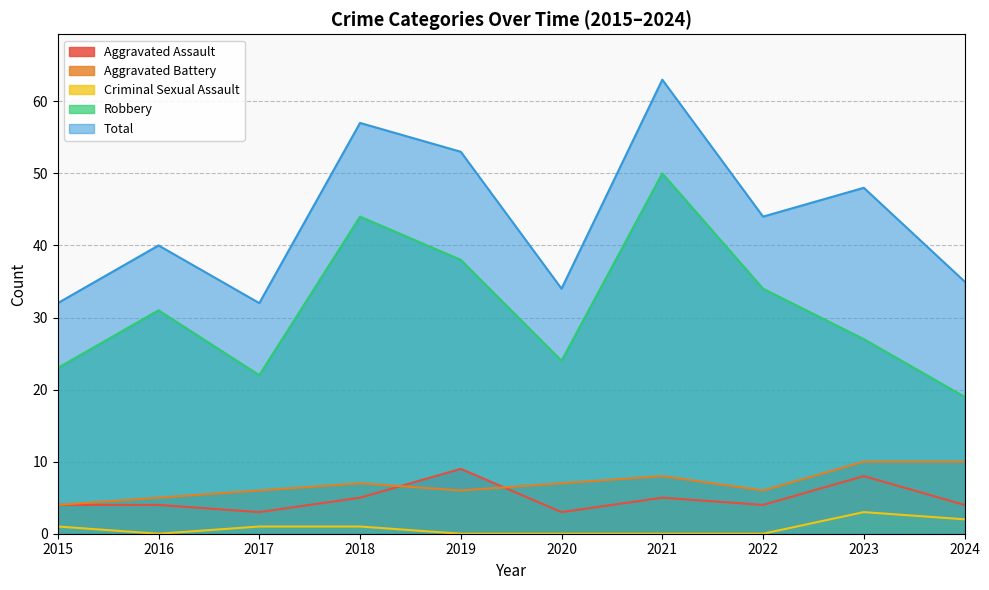

True or false: Total has a value of 92 at 2021.

False